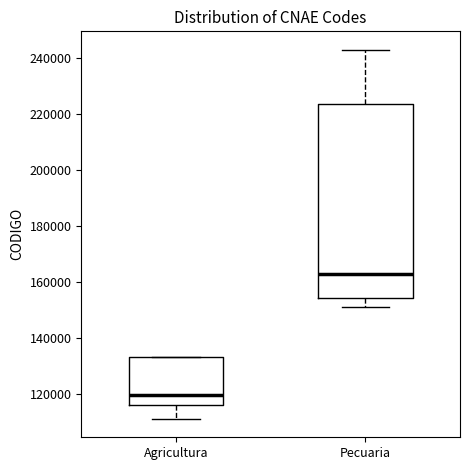

Where is the upper edge of the box for Agricultura on the y-axis? The values are not printed on the chart, so give them approximately, as read against the axis.

134000